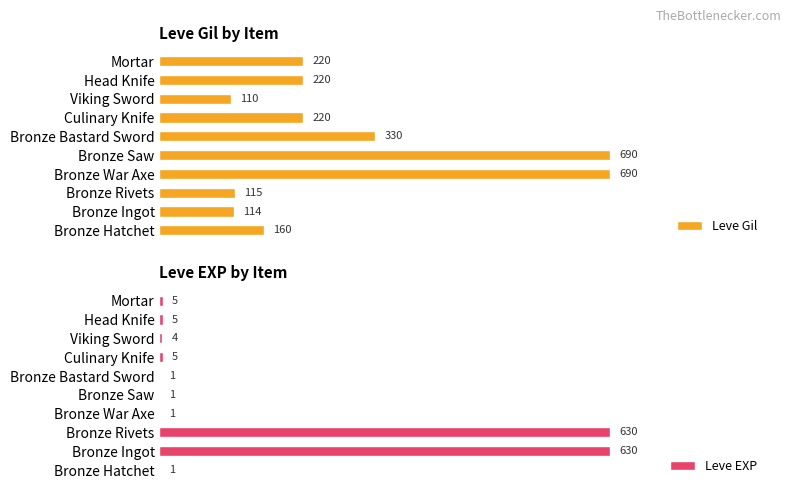

What is the value of the Leve Gil bar at the 4th from the left?

690